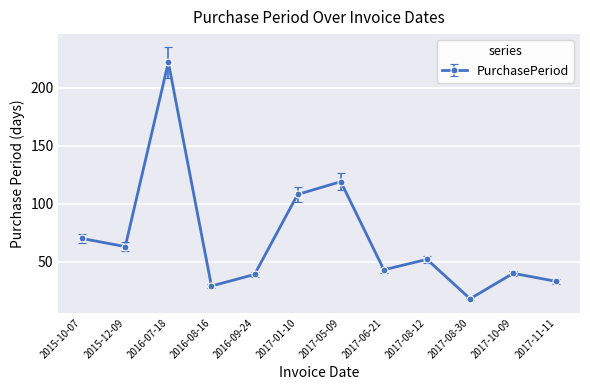

Reading left to right, what are all the values shown in this chart?

70	63	222	29	39	108	119	43	52	18	40	33